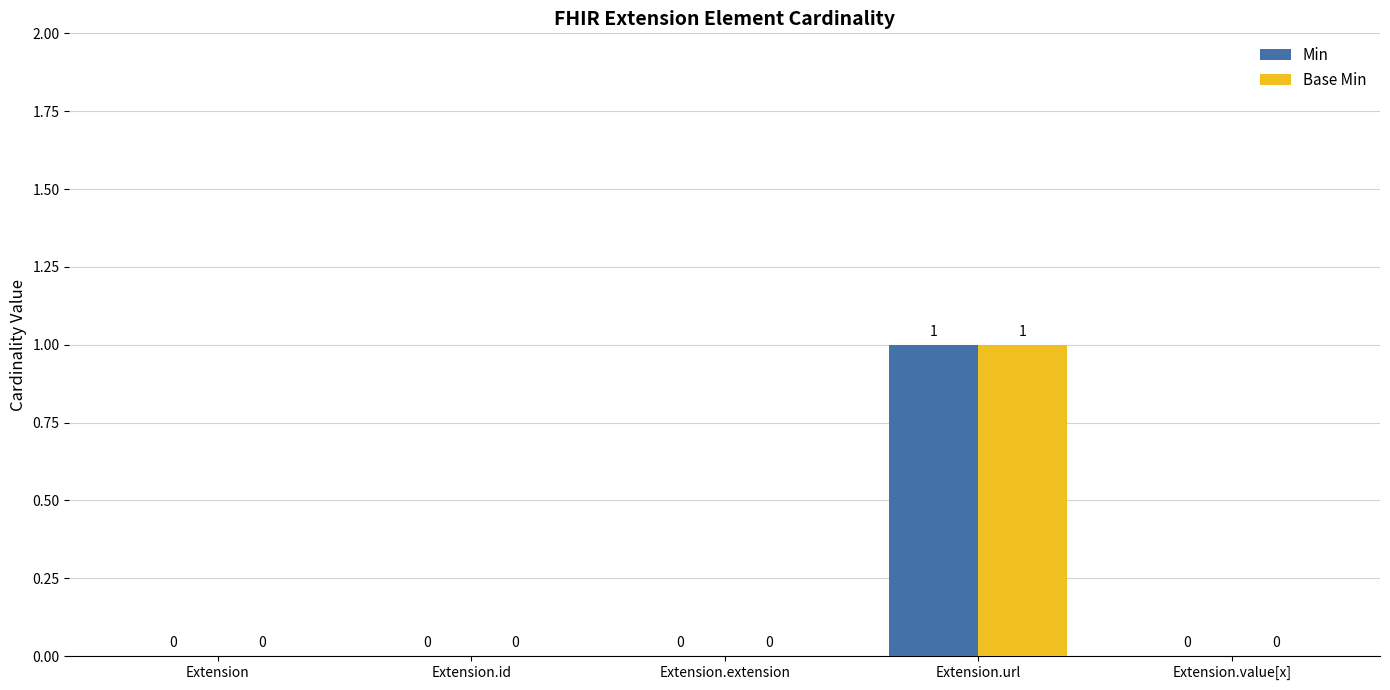

Which category has the highest value across all series?

Extension.url